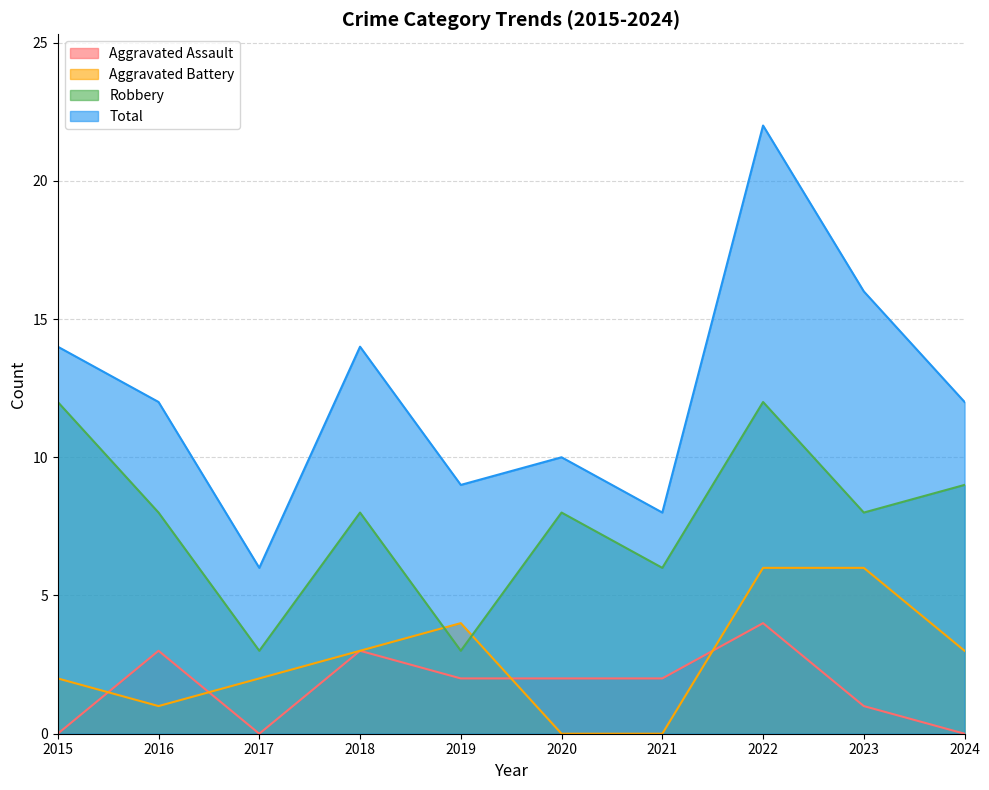

The value of Aggravated Battery at 2016 is 1. True or false?

True